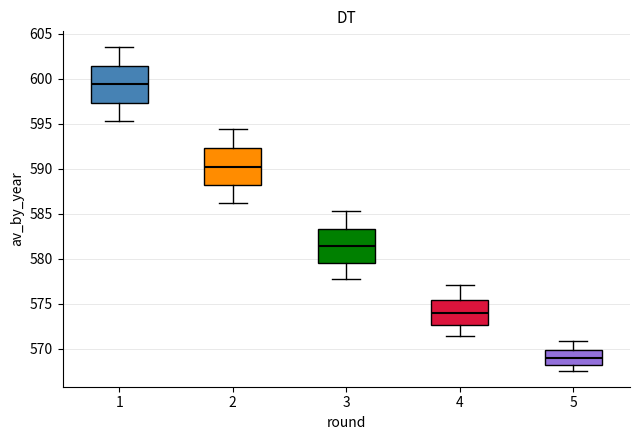

Reading left to right, read every box against the y-axis: the position of its median line, the range the box covers, and the ends of its whiskers. The values are not printed on the chart, so give them approximately, as read against the axis.

1: median 599.5, box 597.5 to 601.5, whiskers 595.5 to 603.5
2: median 590.0, box 588.0 to 592.5, whiskers 586.0 to 594.5
3: median 581.5, box 579.5 to 583.5, whiskers 578.0 to 585.5
4: median 574.0, box 572.5 to 575.5, whiskers 571.5 to 577.0
5: median 569.0, box 568.0 to 570.0, whiskers 567.5 to 571.0